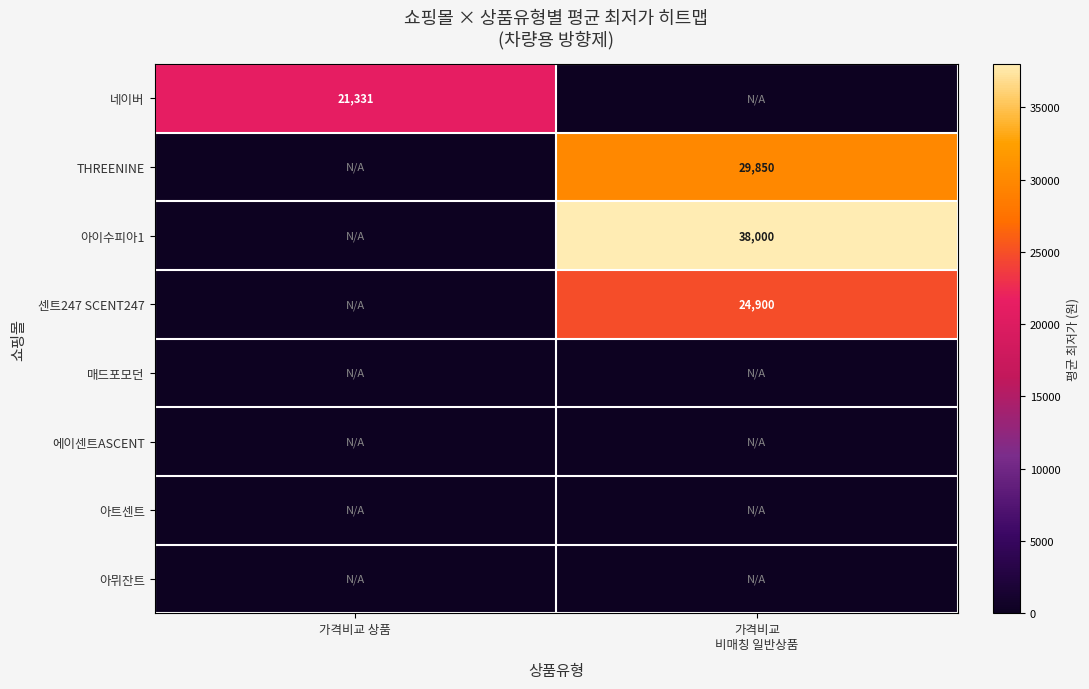

At which label is 네이버 closest to 10665?

가격비교 비매칭 일반상품